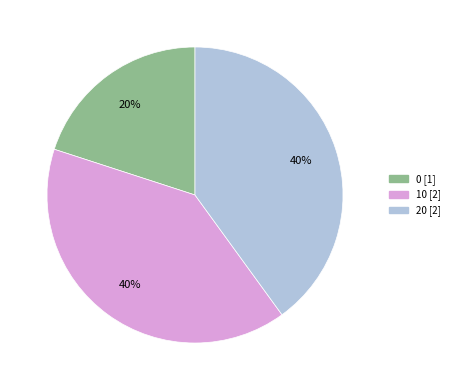

What percentage is the 20 slice, to the nearest percent?

40%